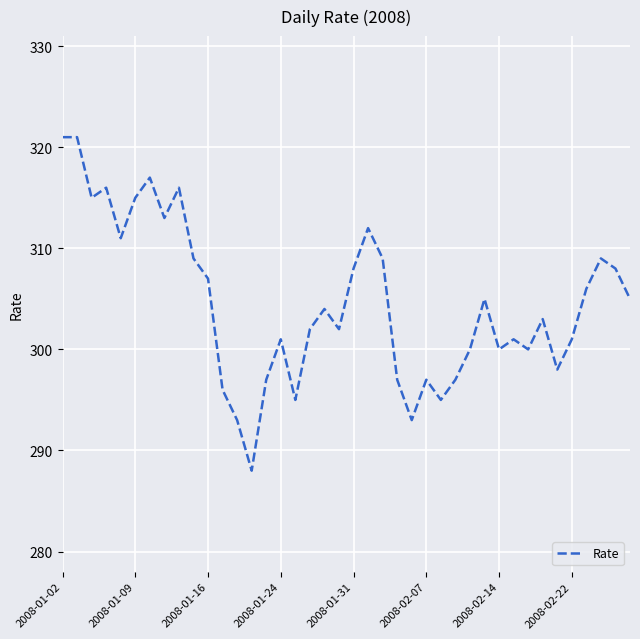

What is the maximum value shown in the chart?

321